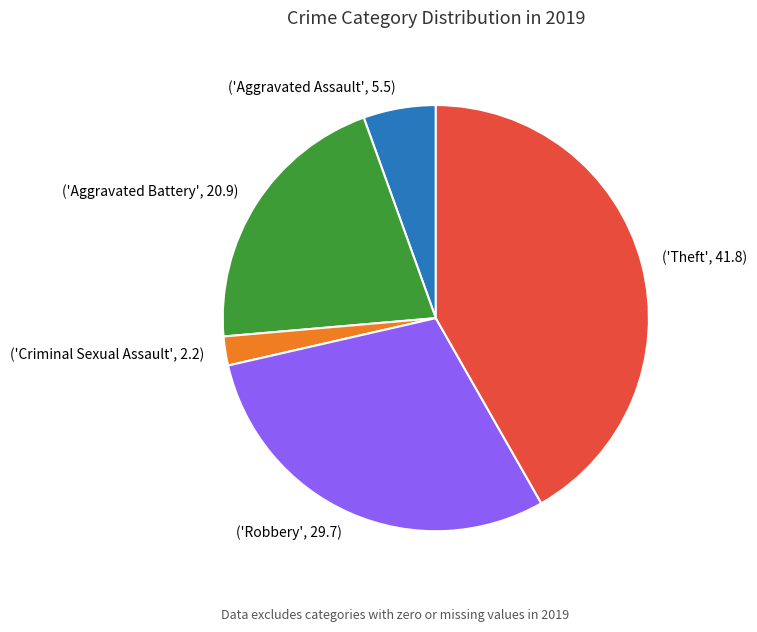

Approximately how many times larger is the value at ('Aggravated Battery', 20.9) compared to ('Aggravated Assault', 5.5)?

3.8